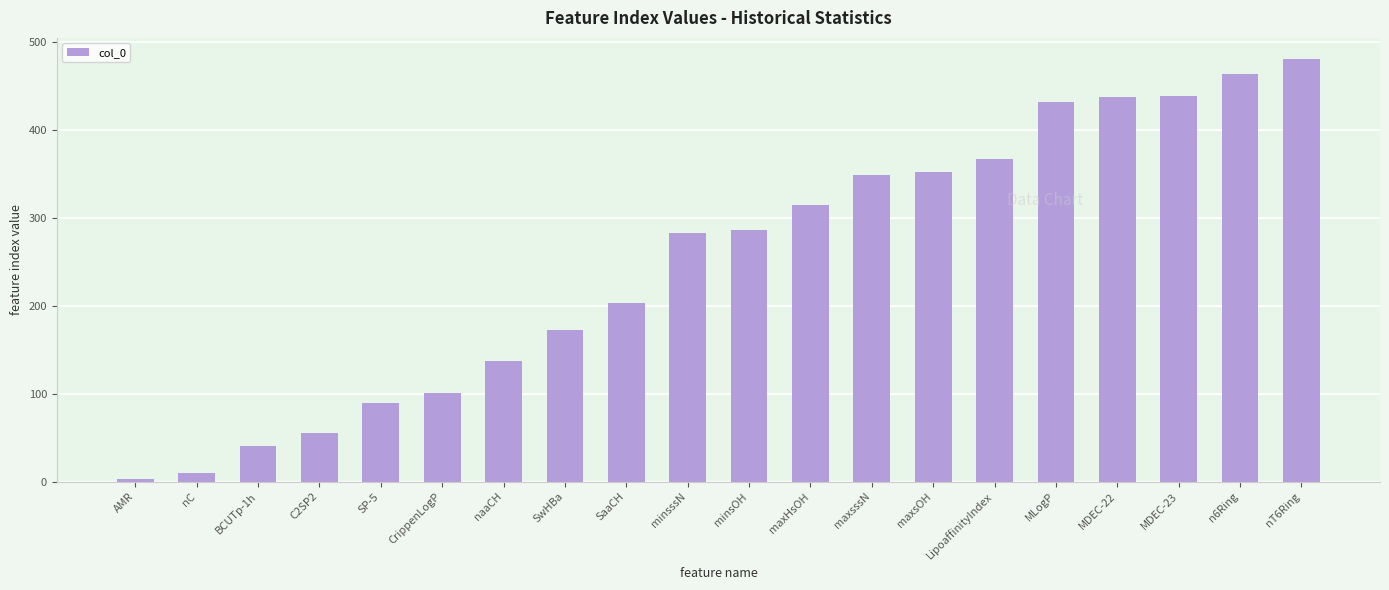

How many distinct data groups are displayed?

1